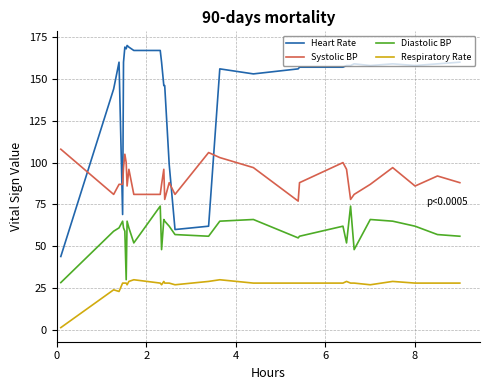

Rank the series by their maximum value, from lowest to highest.

Respiratory Rate, Diastolic BP, Systolic BP, Heart Rate